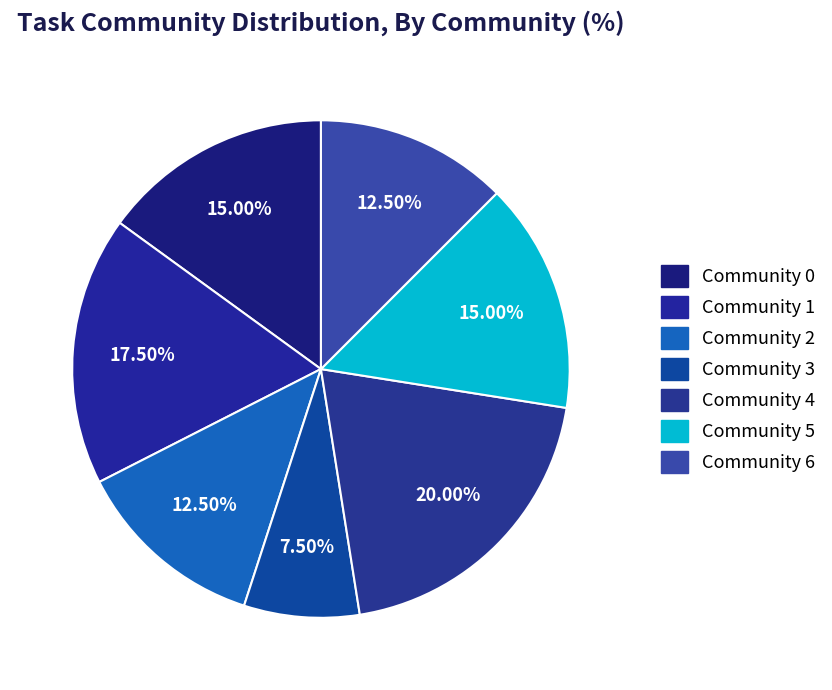

To the nearest percent, what is the difference between the Community 2 and Community 5 slice percentages?

3%